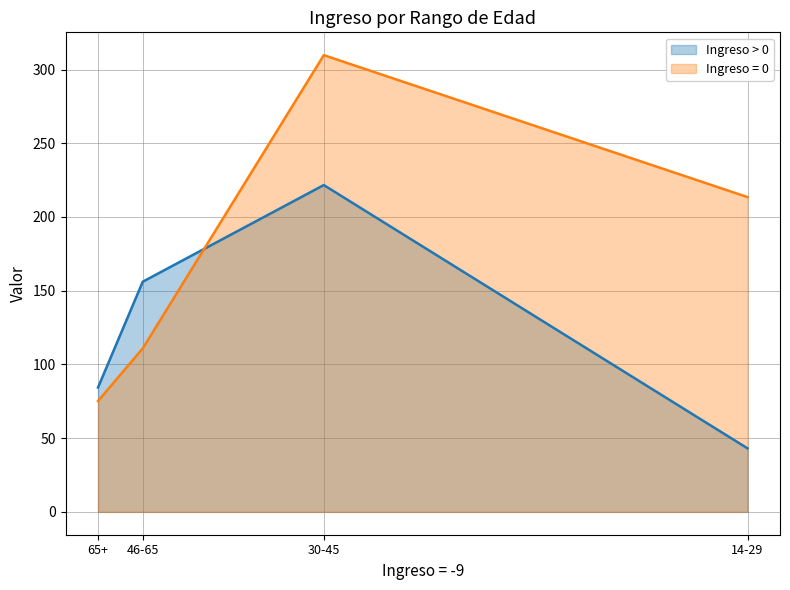

Rank the categories by Ingreso = 0 value from lowest to highest.

65+, 46-65, 14-29, 30-45